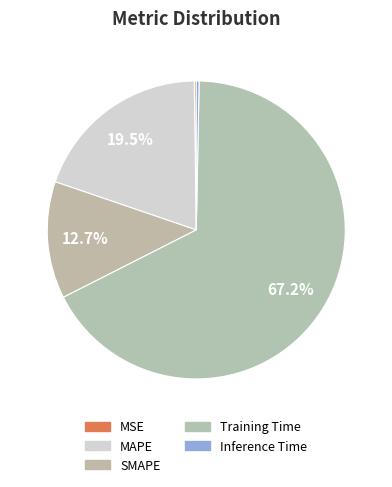

What is the total percentage of SMAPE and MSE?

12.9%